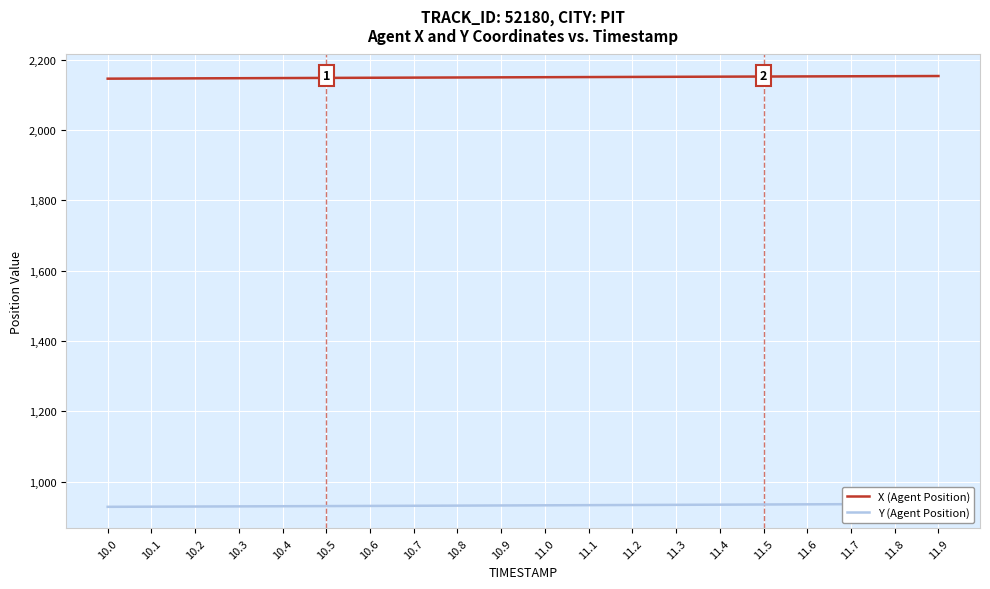

Between 11.3 and 11.7, which series saw the biggest shift?

Y (Agent Position)